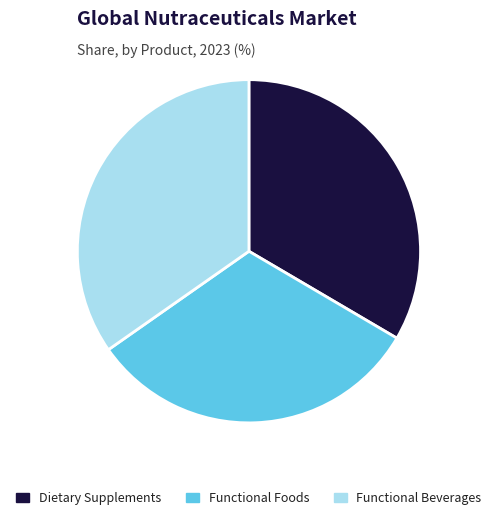

Which category has the biggest portion of the pie?

Functional Beverages